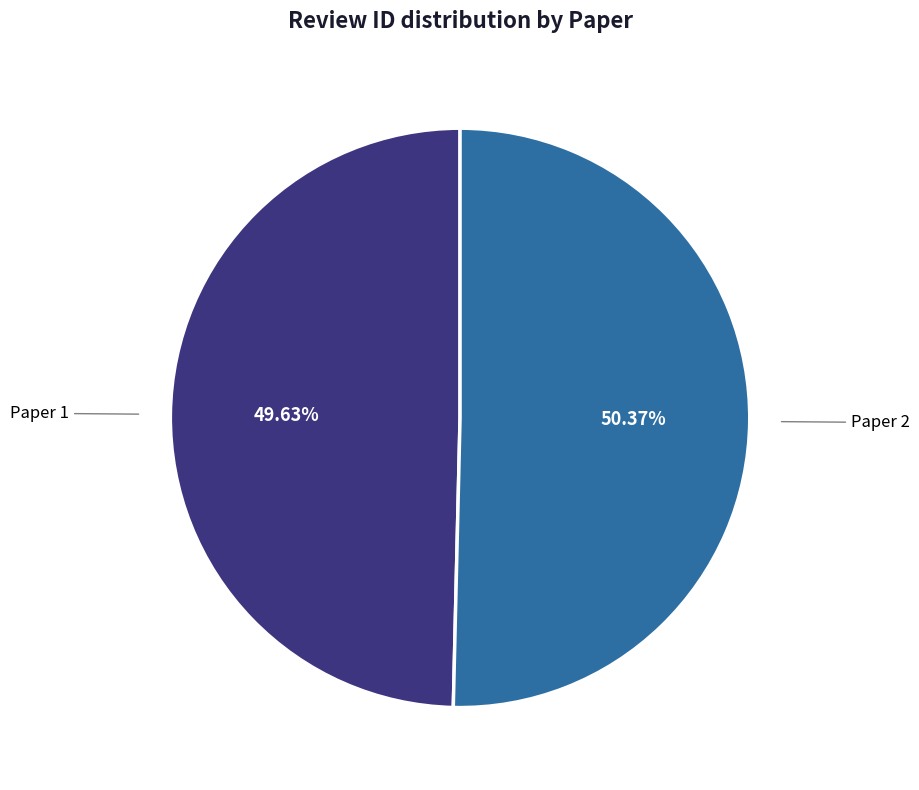

Is there any slice that represents more than half of the pie?

Yes